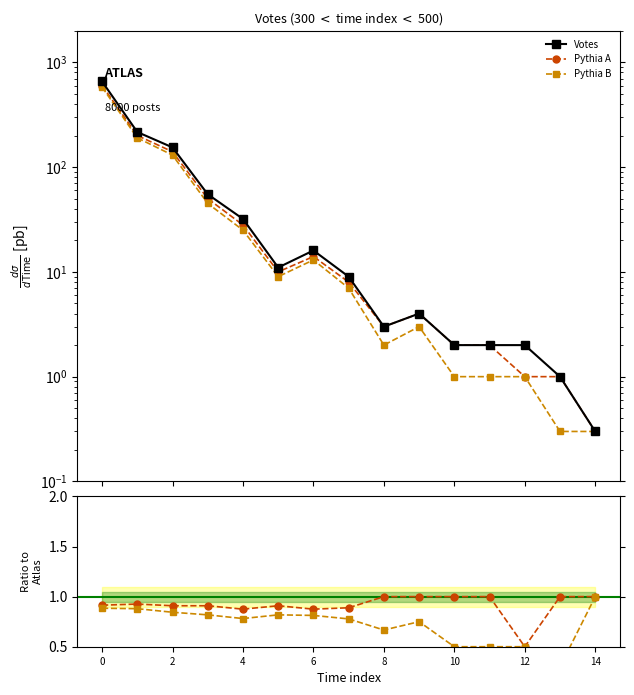

True or false: Pythia A and Pythia B intersect in this chart.

False